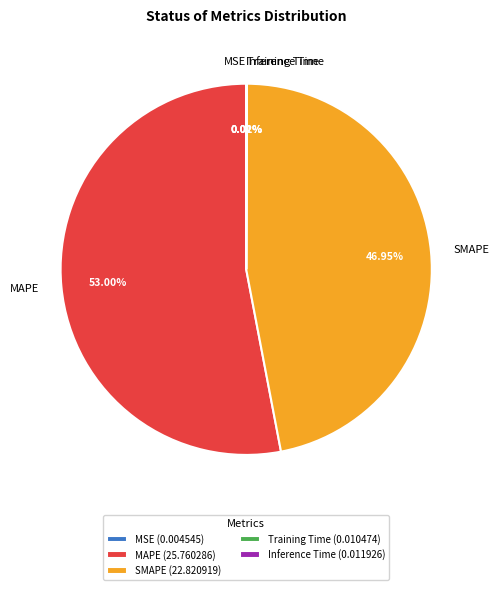

Does MAPE represent more than half of the total?

Yes